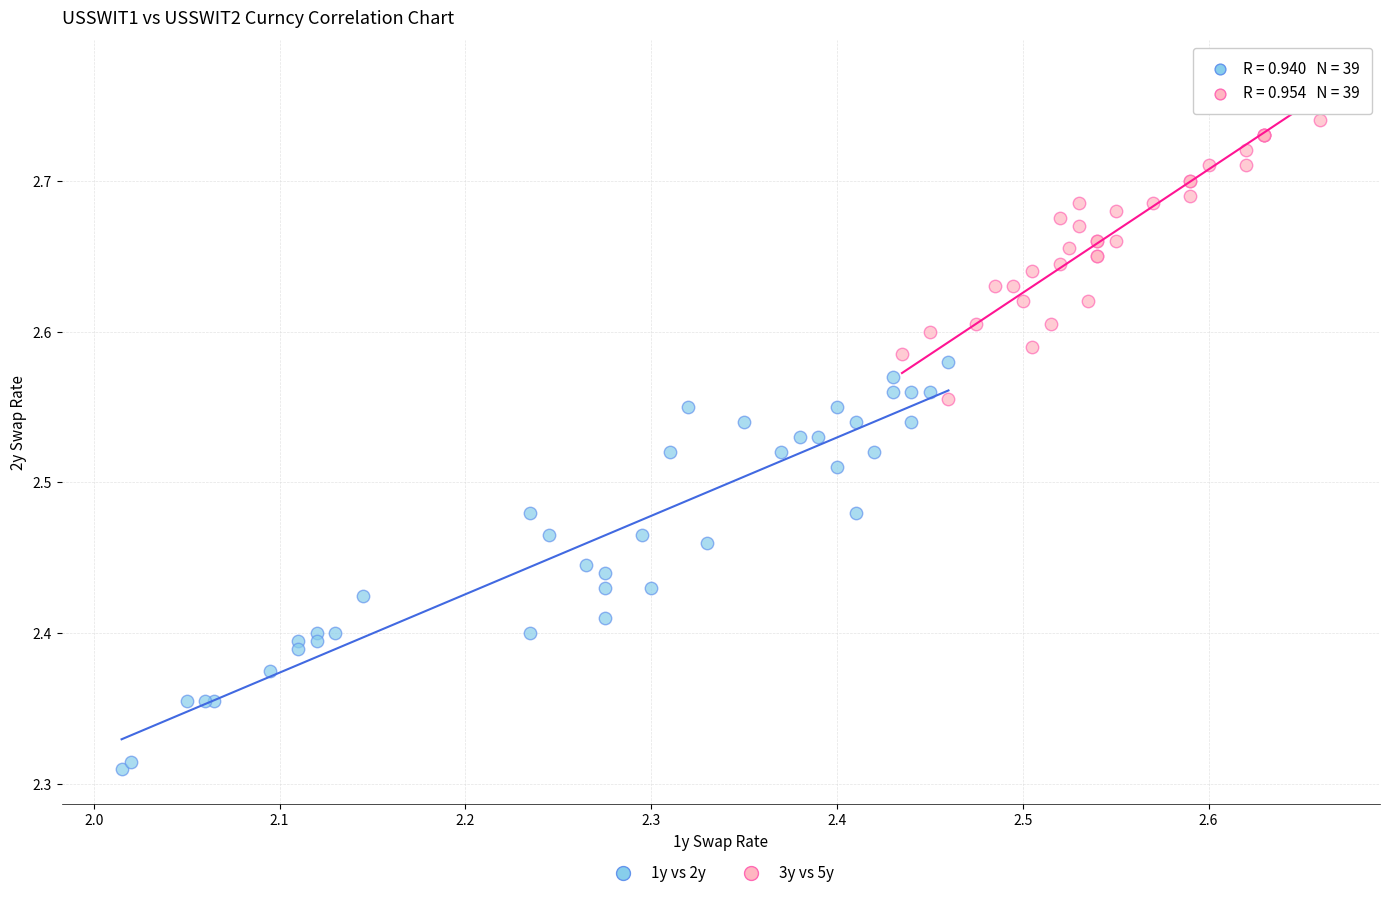

Which series contains the highest Y value?

3y vs 5y